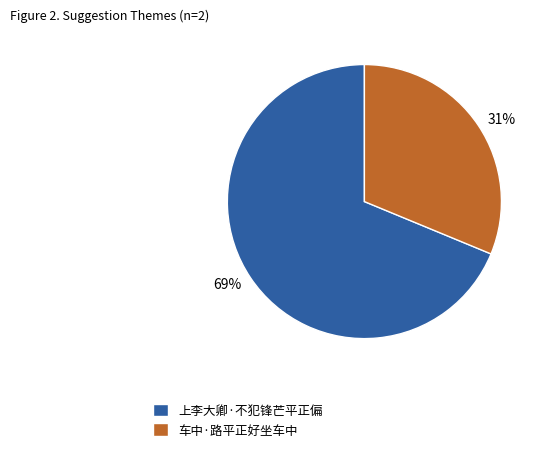

To the nearest percent, what is the combined percentage of 车中·路平正好坐车中 and 上李大卿·不犯锋芒平正偏?

100%